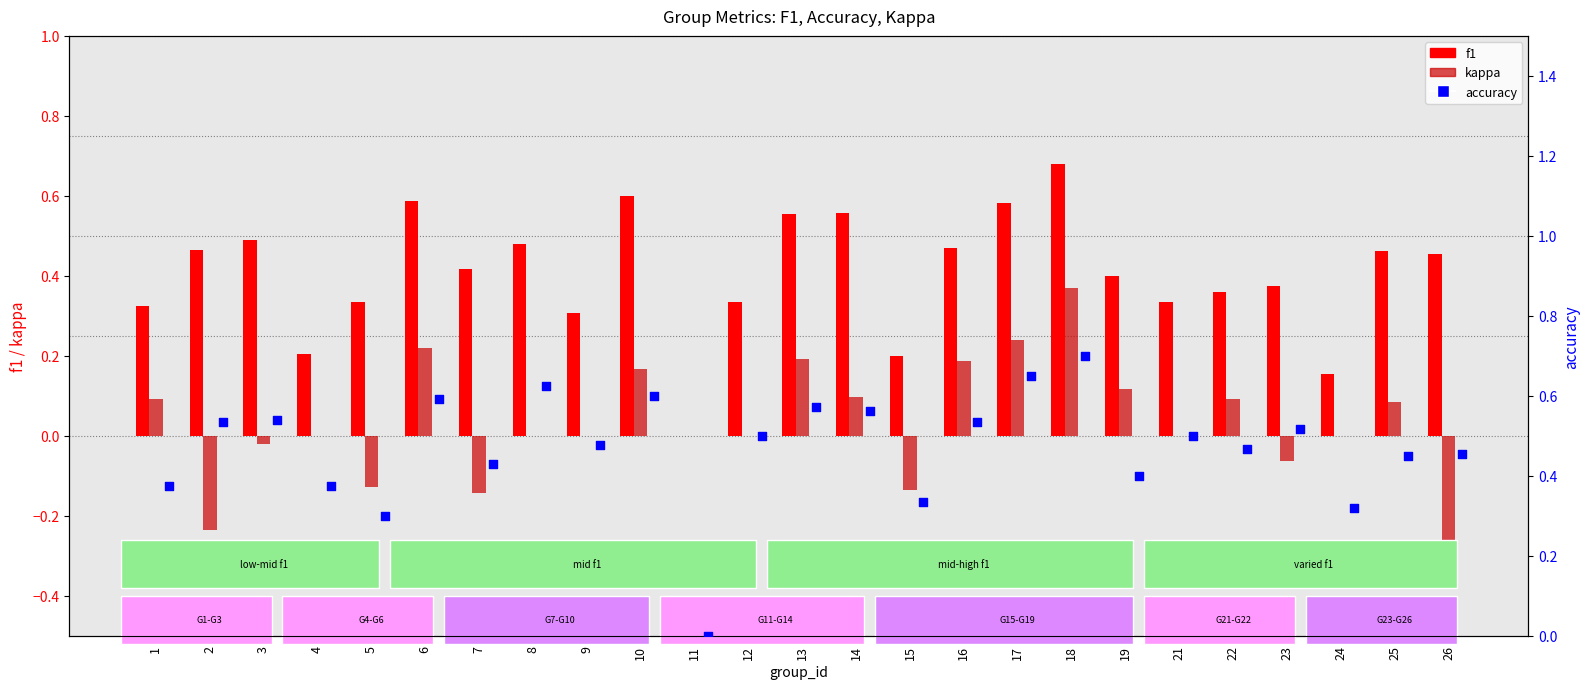

What are all the series names shown in the legend?

f1, kappa, accuracy